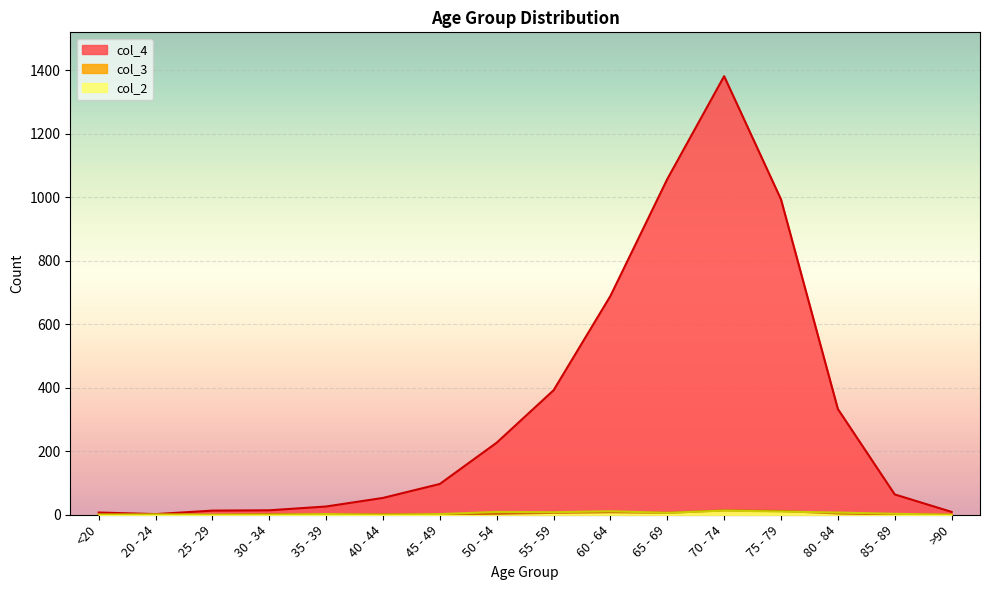

What is the average value of the col_3 series?

4